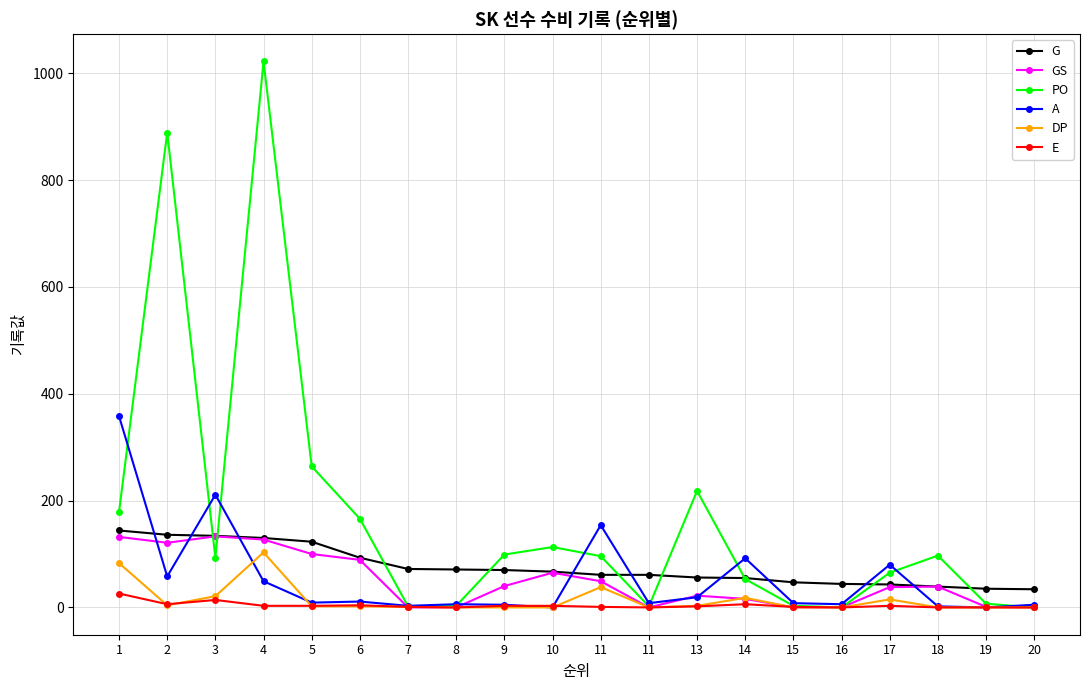

What is the difference between the maximum and minimum values in the E series?

26